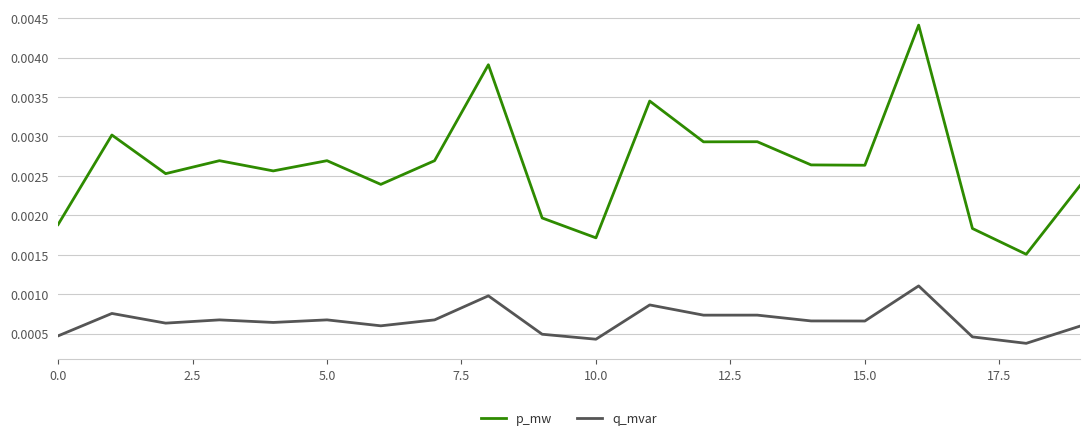

Rank the series by their average value, from highest to lowest.

p_mw, q_mvar